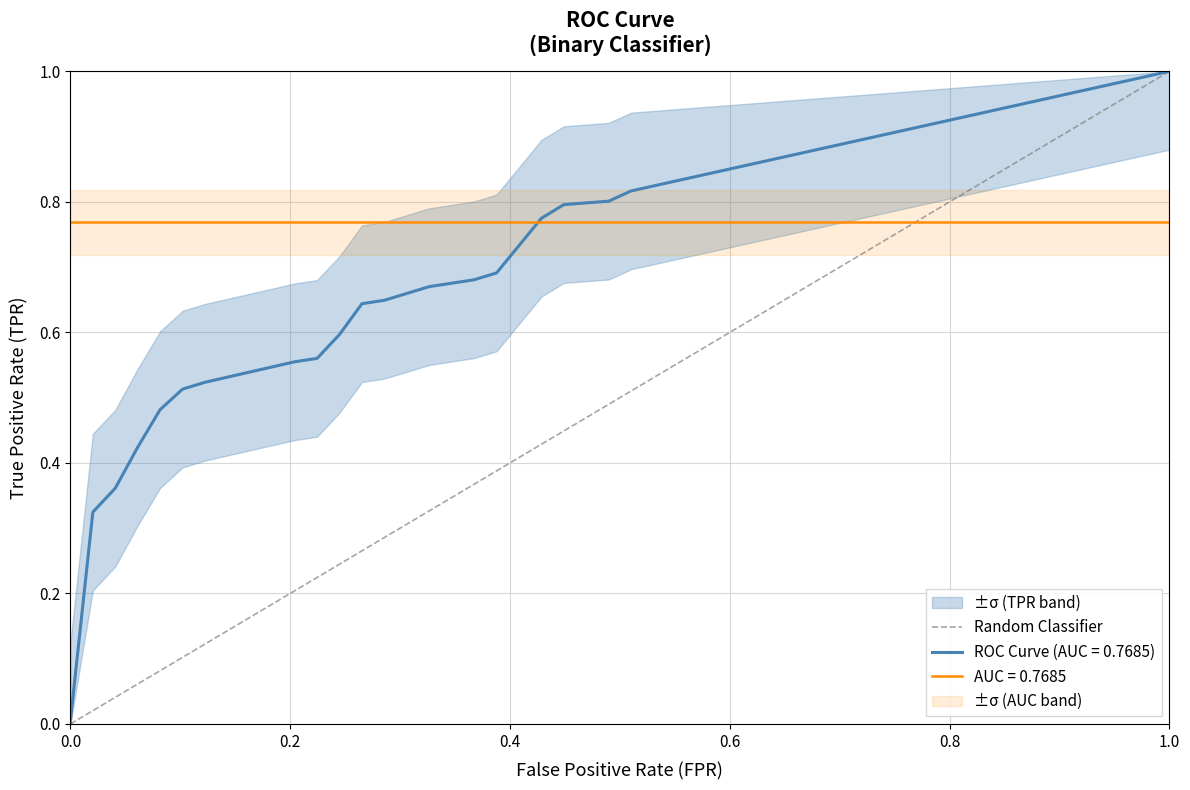

Is it true that the value at 0.0 is 1?

False